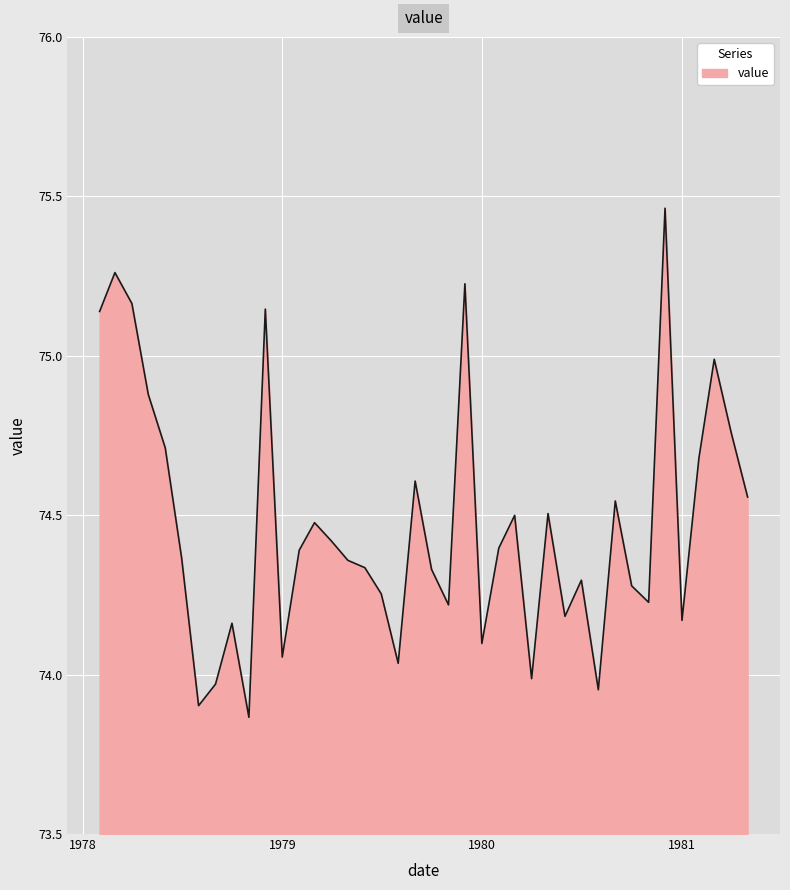

What is the difference between the maximum and minimum values?

1.6